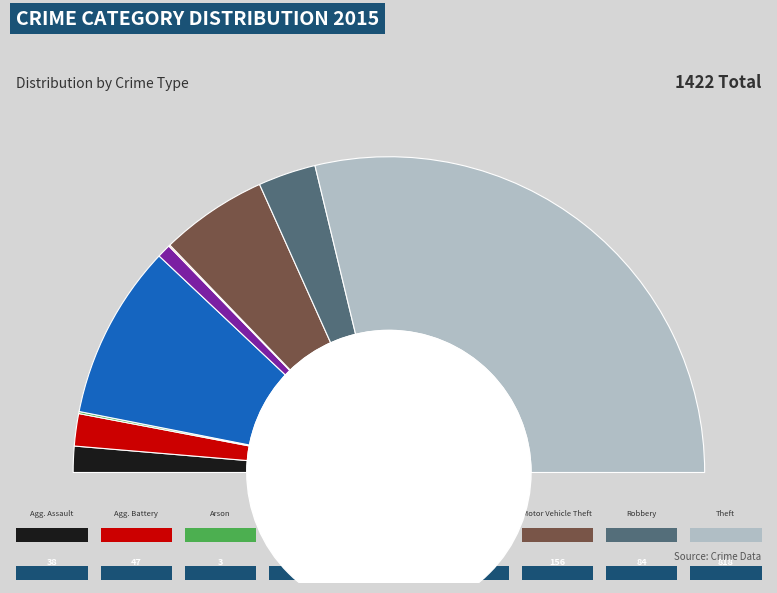

Which has a higher value, Aggravated Battery or Arson?

Aggravated Battery